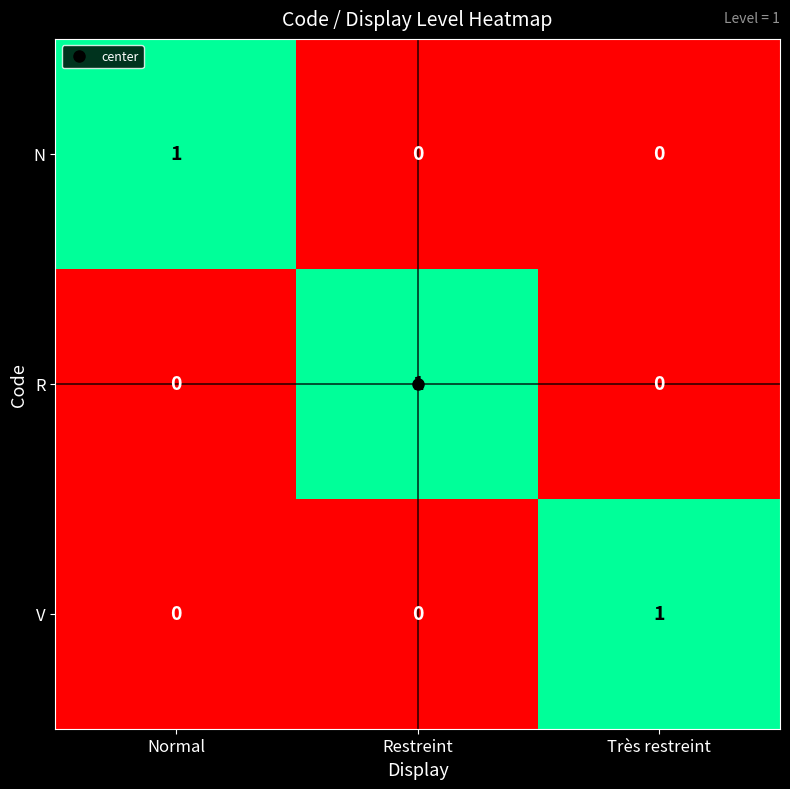

Is it true that R equals 1 at Restreint?

True